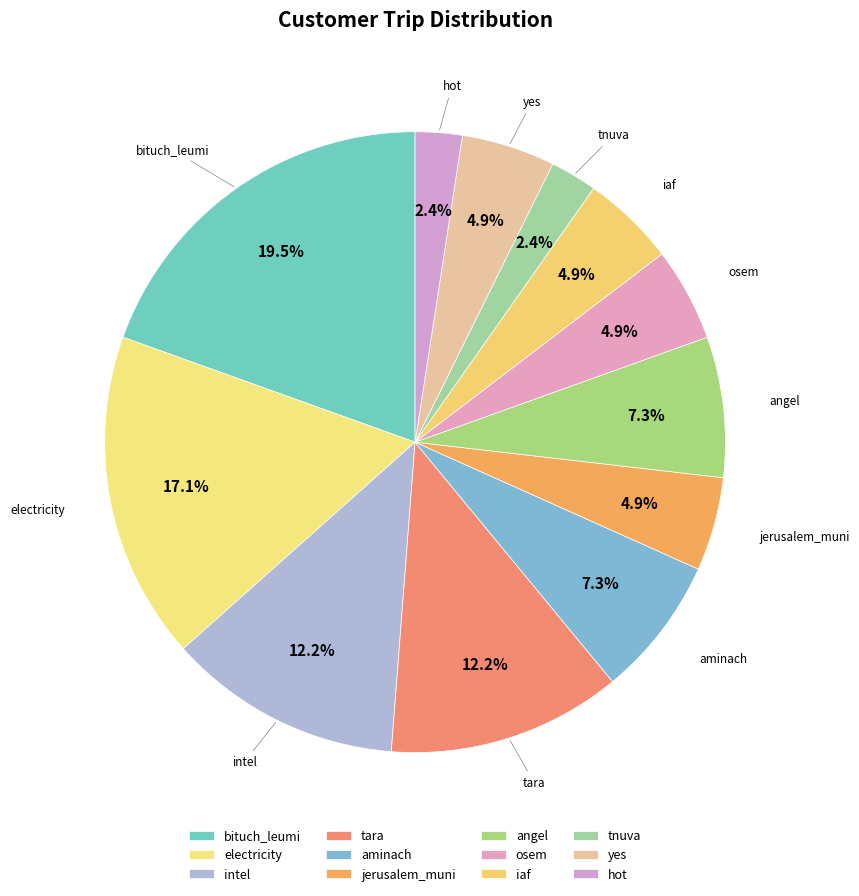

Count the number of slices in the pie.

12